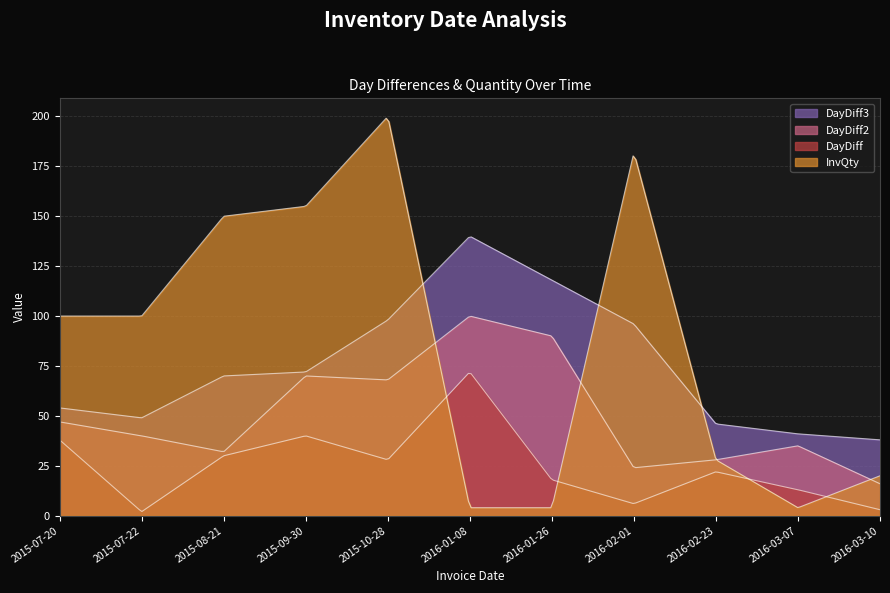

How many series are shown in this chart?

4